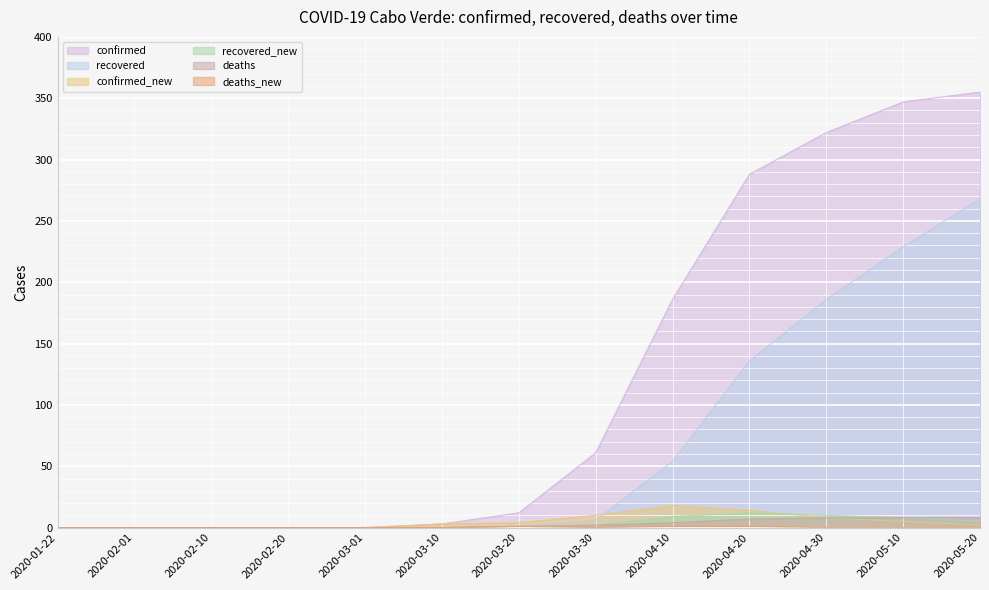

What is the sum of the deaths values at 2020-05-10 and 2020-03-01?

8